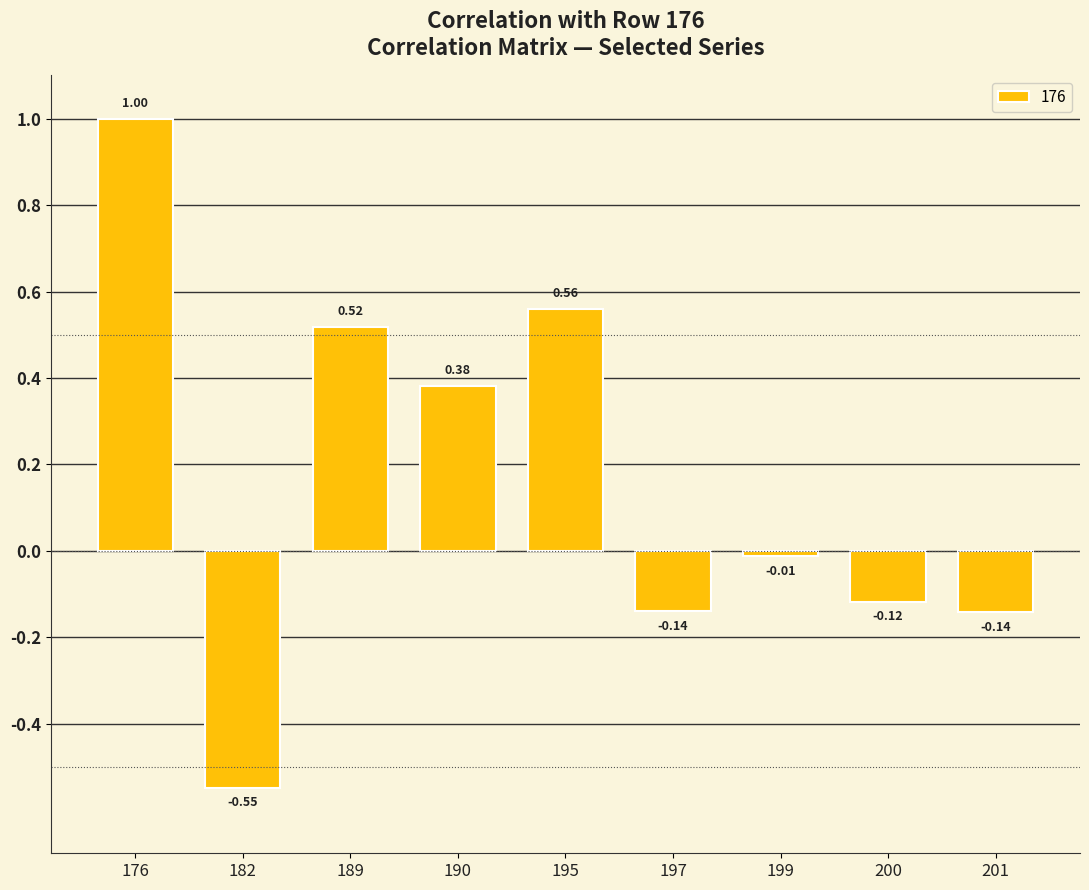

What is the difference between the second highest and second lowest values?

0.7